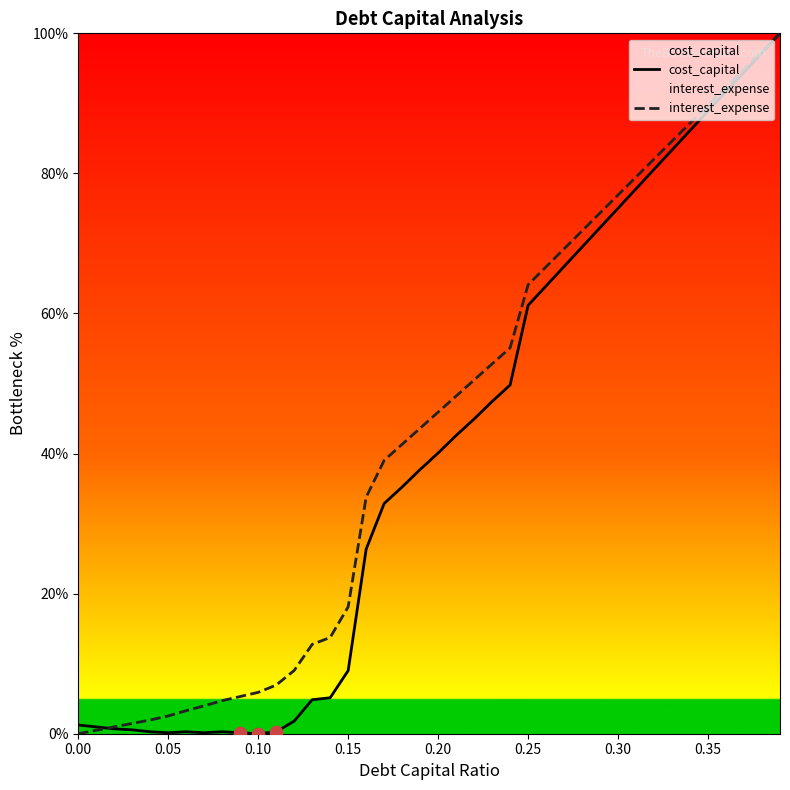

What is the highest value of the interest_expense series?

100.0